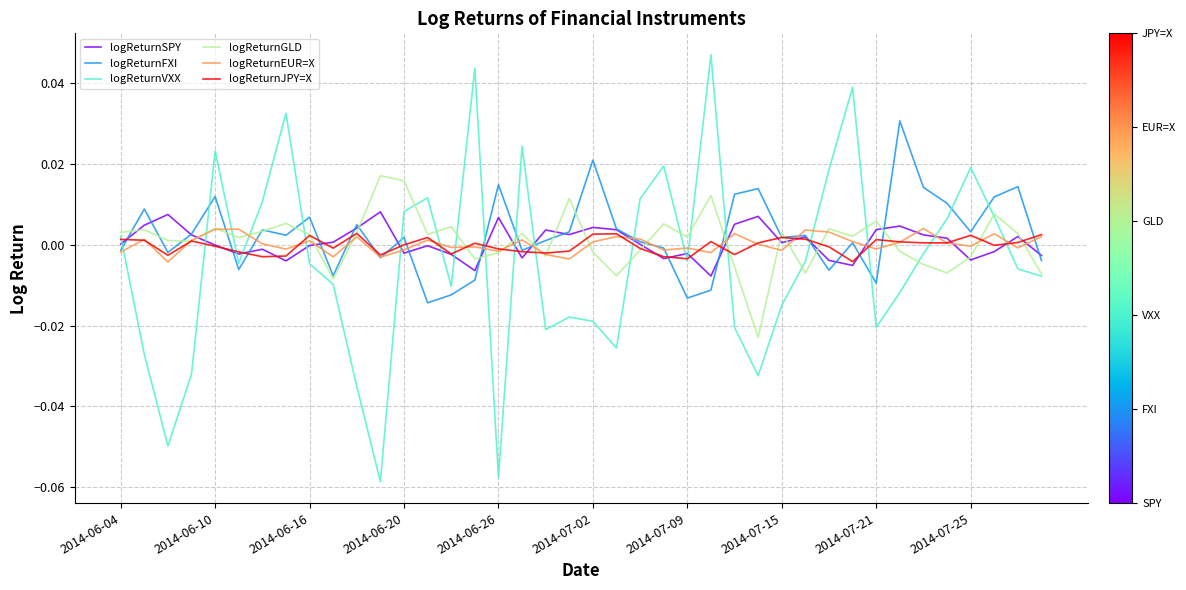

How many times do logReturnEUR=X and logReturnVXX cross each other?

19